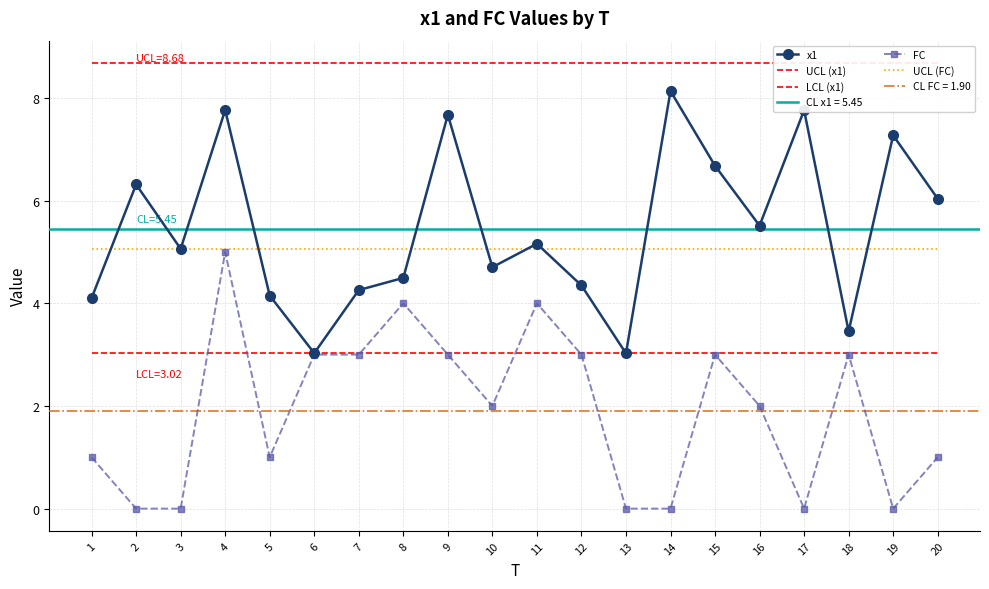

Reading left to right, list all the values displayed in this chart.

x1: 1=4.1	2=6.3	3=5.1	4=7.8	5=4.1	6=3.0	7=4.3	8=4.5	9=7.7	10=4.7	11=5.2	12=4.3	13=3.0	14=8.1	15=6.7	16=5.5	17=7.8	18=3.5	19=7.3	20=6.0
UCL (x1): 1=8.7	2=8.7	3=8.7	4=8.7	5=8.7	6=8.7	7=8.7	8=8.7	9=8.7	10=8.7	11=8.7	12=8.7	13=8.7	14=8.7	15=8.7	16=8.7	17=8.7	18=8.7	19=8.7	20=8.7
LCL (x1): 1=3.0	2=3.0	3=3.0	4=3.0	5=3.0	6=3.0	7=3.0	8=3.0	9=3.0	10=3.0	11=3.0	12=3.0	13=3.0	14=3.0	15=3.0	16=3.0	17=3.0	18=3.0	19=3.0	20=3.0
FC: 1=1.0	2=0.0	3=0.0	4=5.0	5=1.0	6=3.0	7=3.0	8=4.0	9=3.0	10=2.0	11=4.0	12=3.0	13=0.0	14=0.0	15=3.0	16=2.0	17=0.0	18=3.0	19=0.0	20=1.0
UCL (FC): 1=5.1	2=5.1	3=5.1	4=5.1	5=5.1	6=5.1	7=5.1	8=5.1	9=5.1	10=5.1	11=5.1	12=5.1	13=5.1	14=5.1	15=5.1	16=5.1	17=5.1	18=5.1	19=5.1	20=5.1